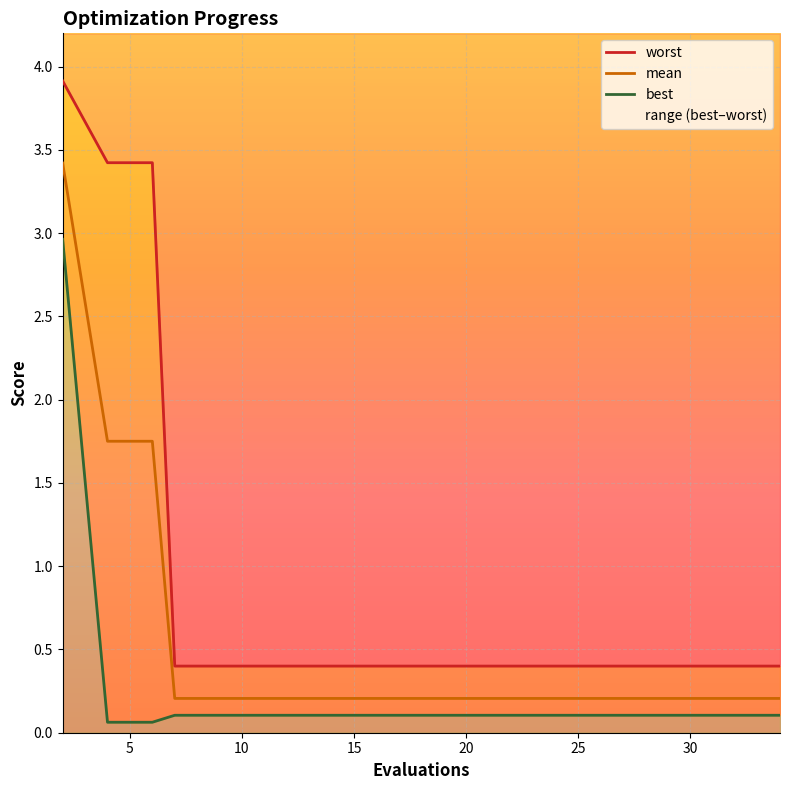

What is the value of the best point at the 11th from the left?

0.1